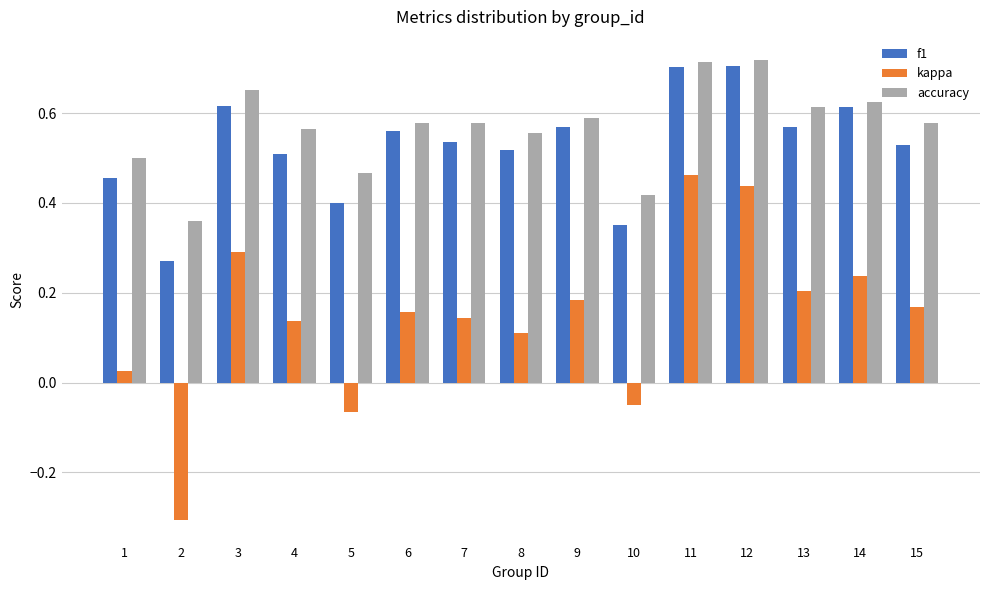

Is it true that accuracy equals 0.2 at 10?

False